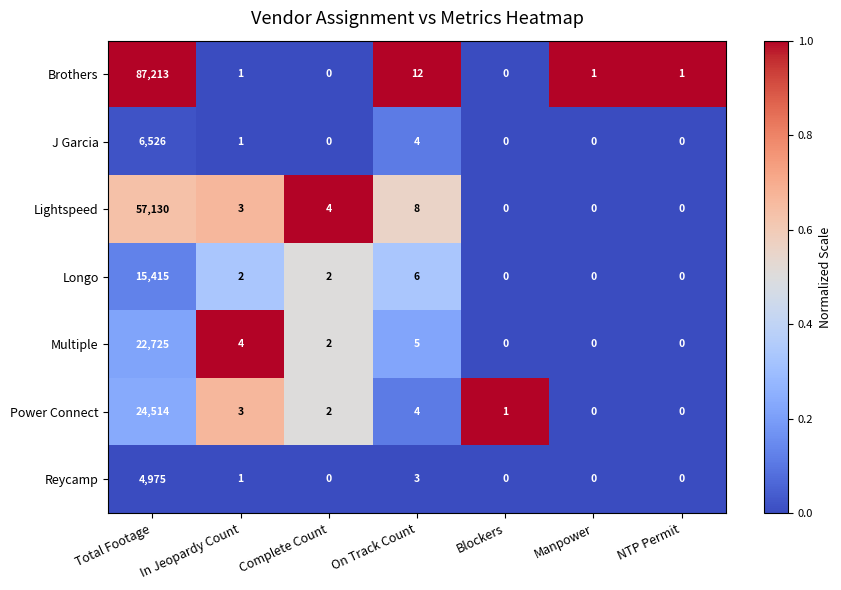

Which series has the largest range (max minus min)?

Brothers